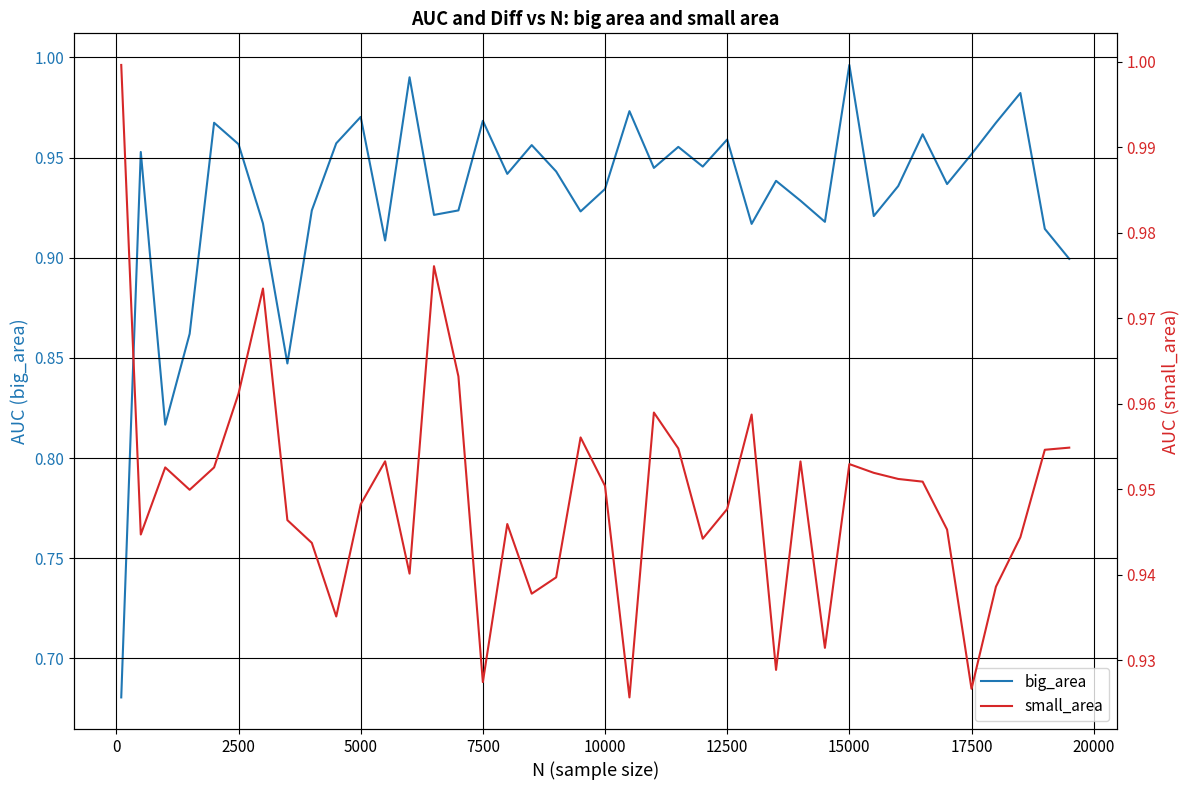

Count the number of data series in this chart.

2